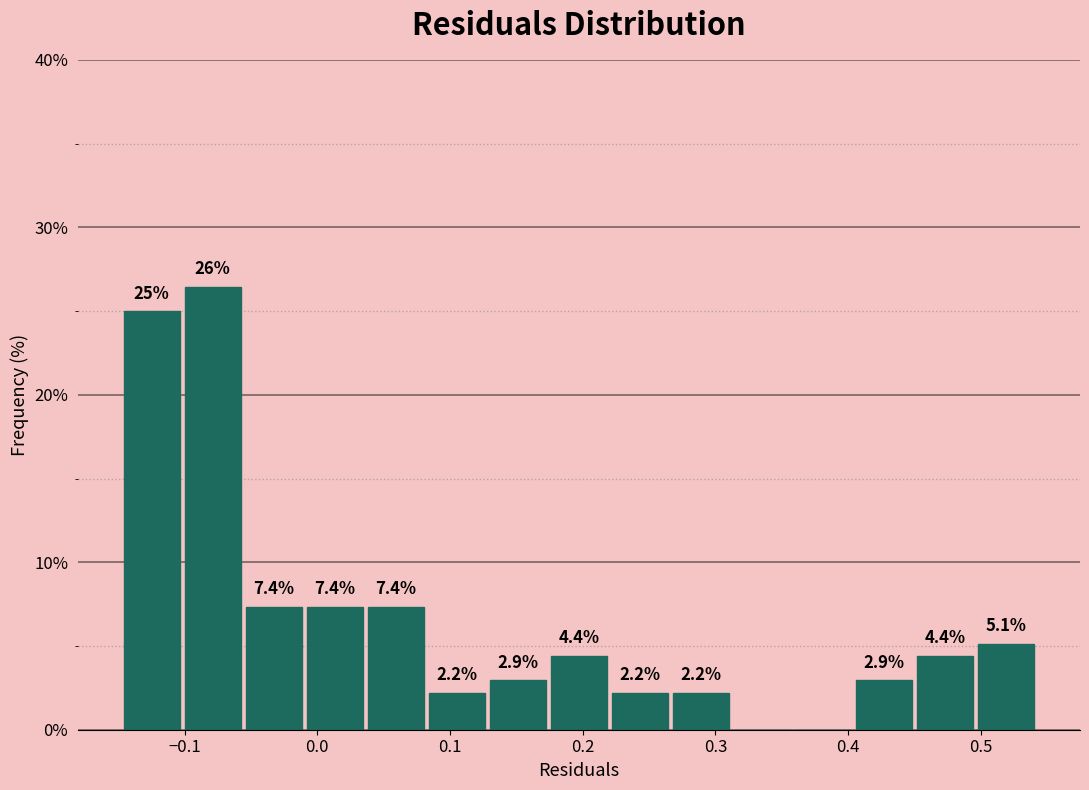

Which range on the x-axis has the tallest bar?

-0.10 to -0.06